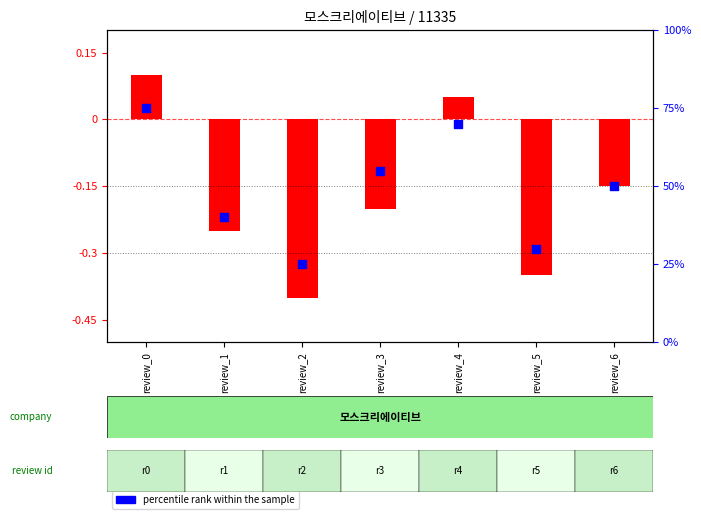

What is the total value across all series at review_0?

75.1